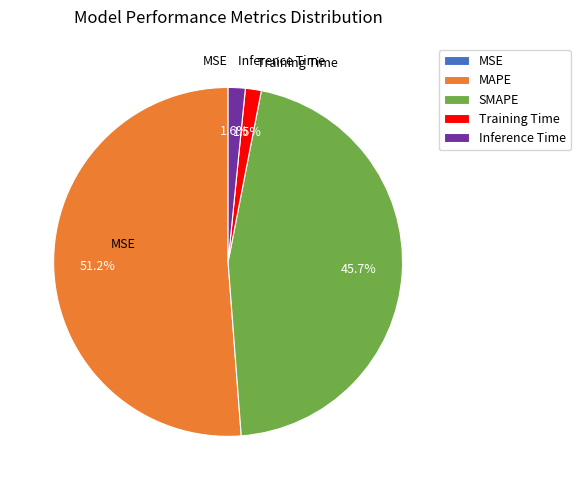

Is there any slice that represents more than half of the pie?

Yes